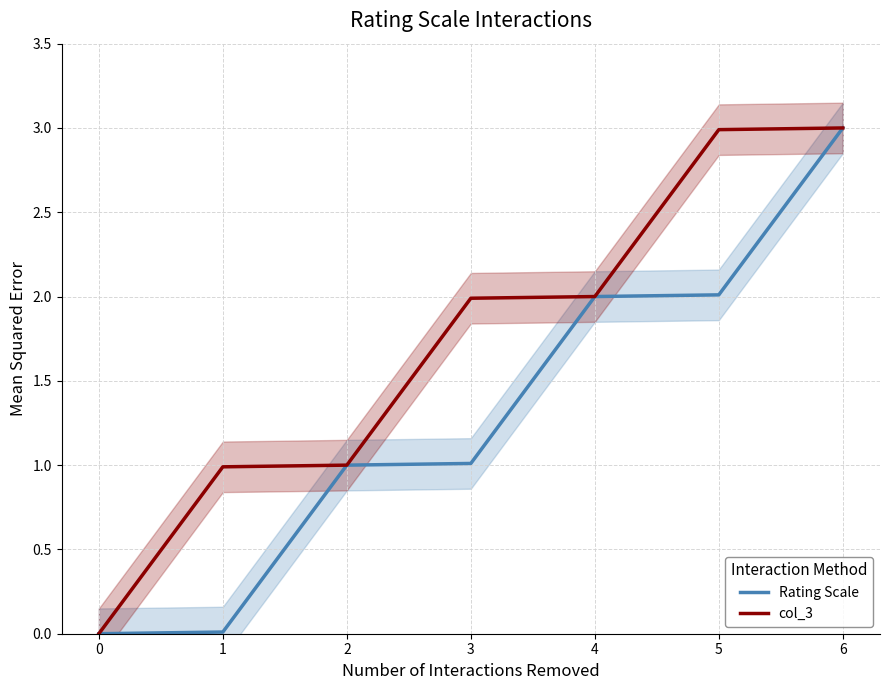

The col_3 series shows 0.8 at 6. True or false?

False